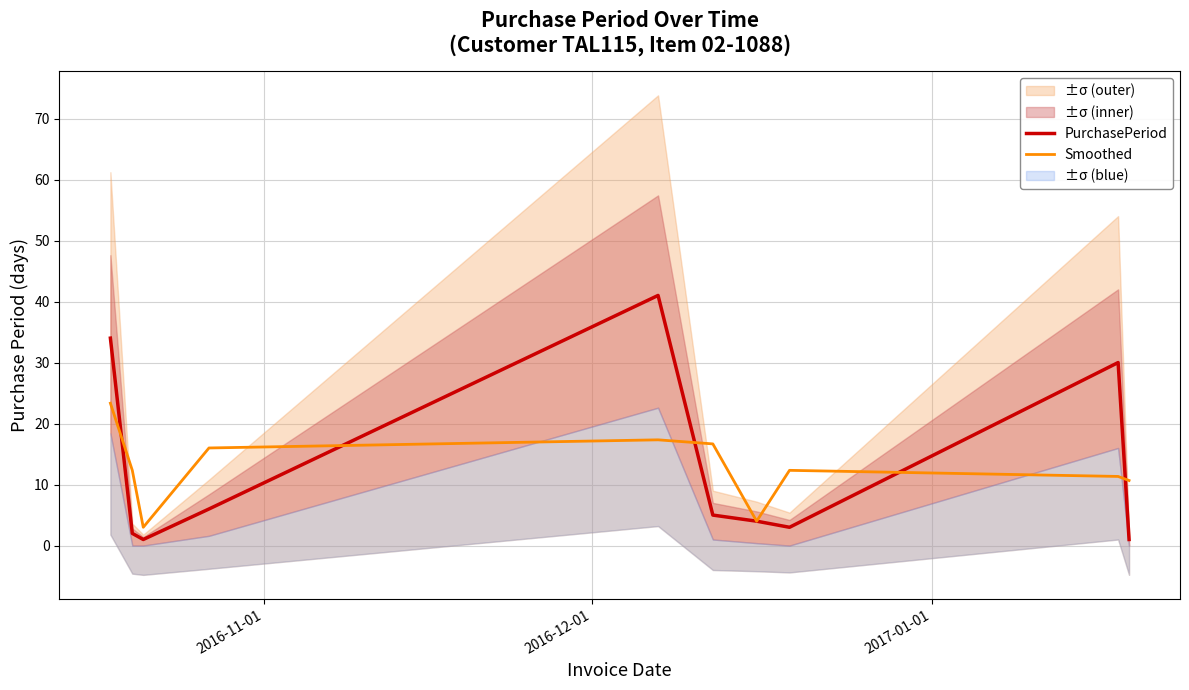

What is the minimum value for Smoothed?

3.0